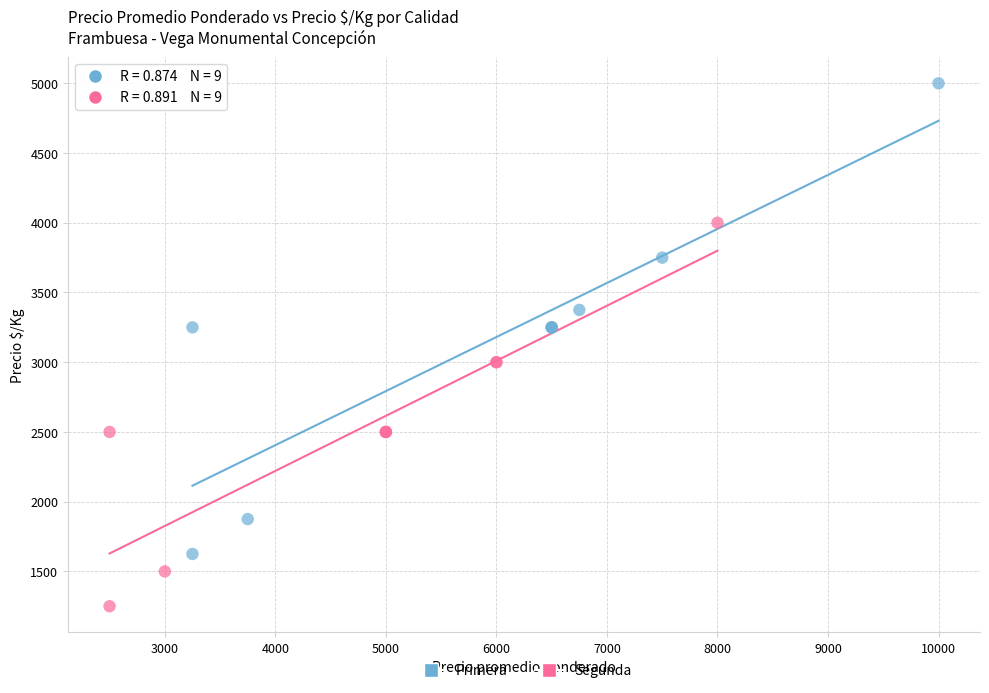

Which series has the widest spread of Y values?

Primera